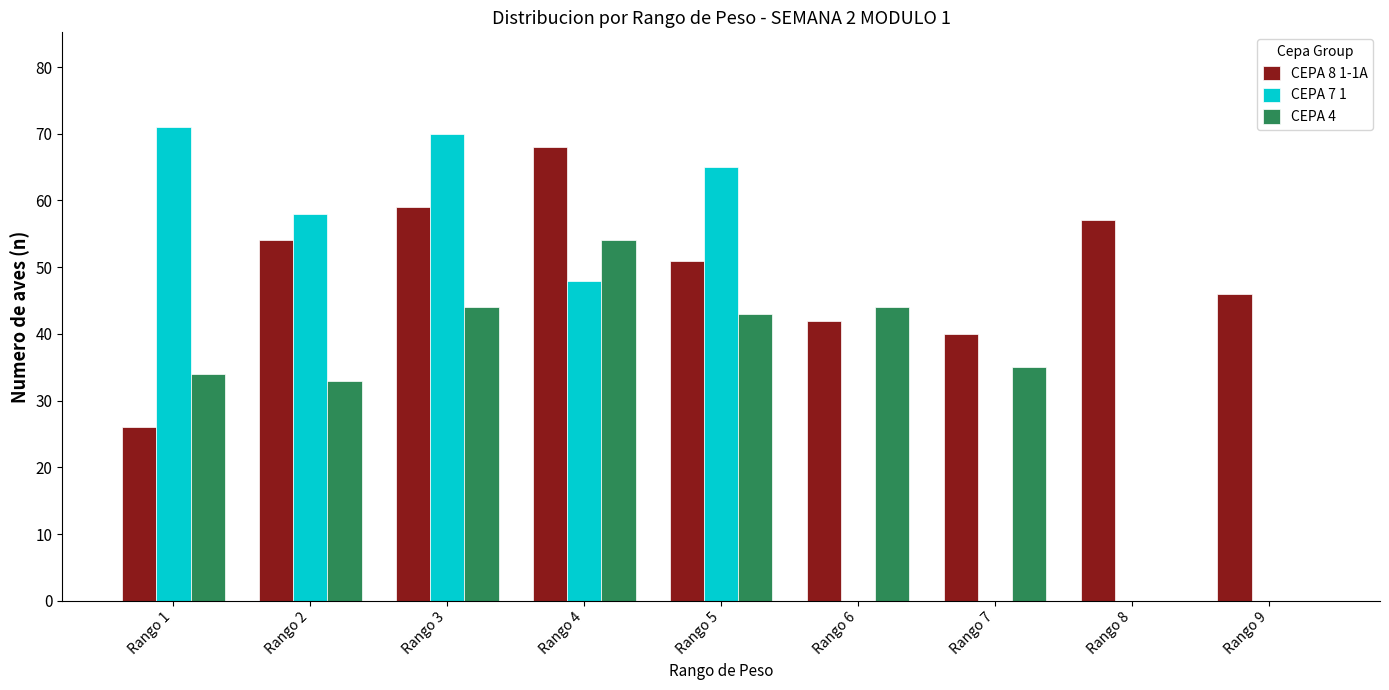

What is the sum of the CEPA 8 1-1A values at Rango 2 and Rango 5?

105